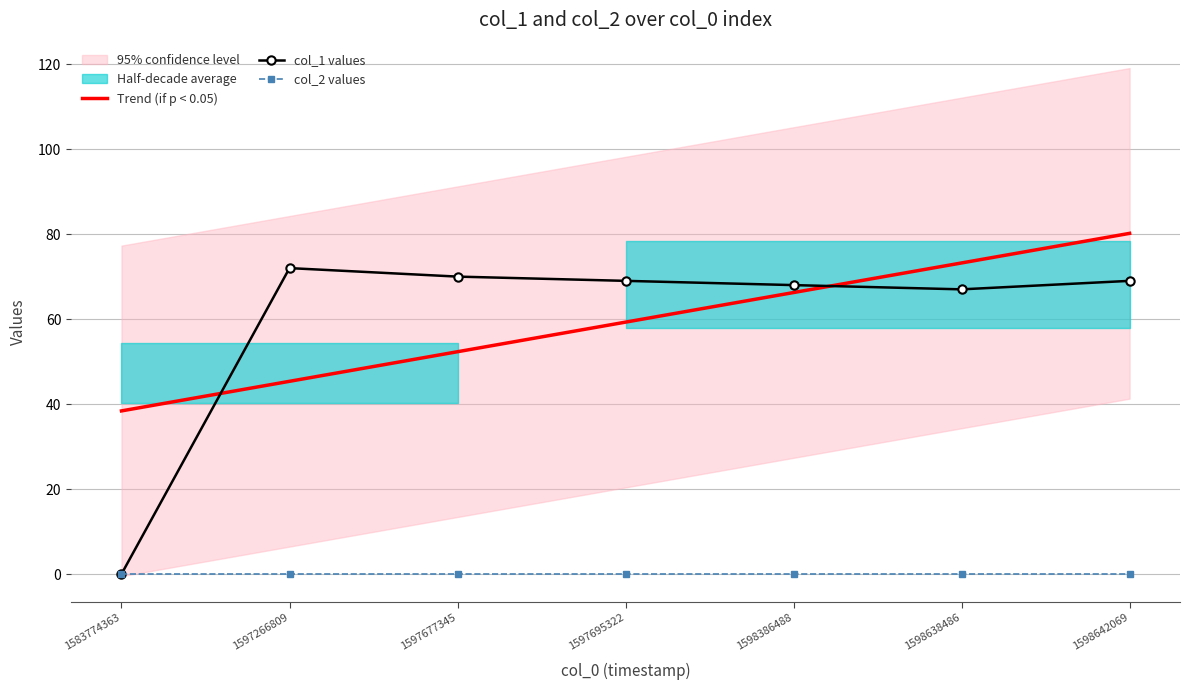

How many data points in col_1 values are above 69?

2